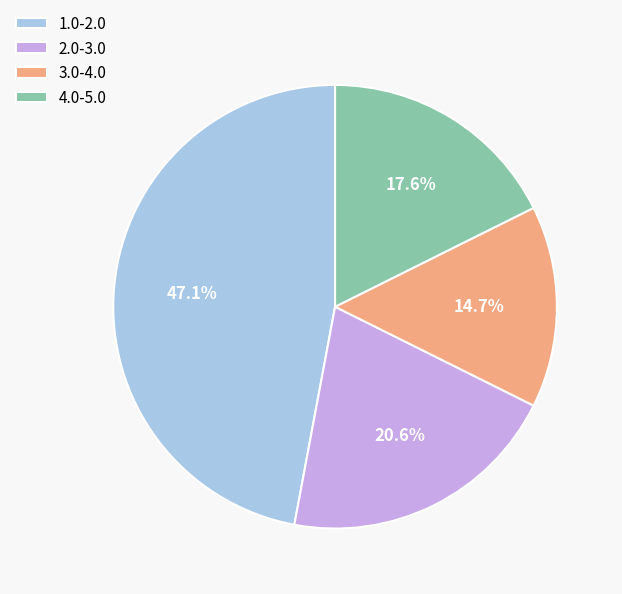

Is there a majority slice in this chart?

No